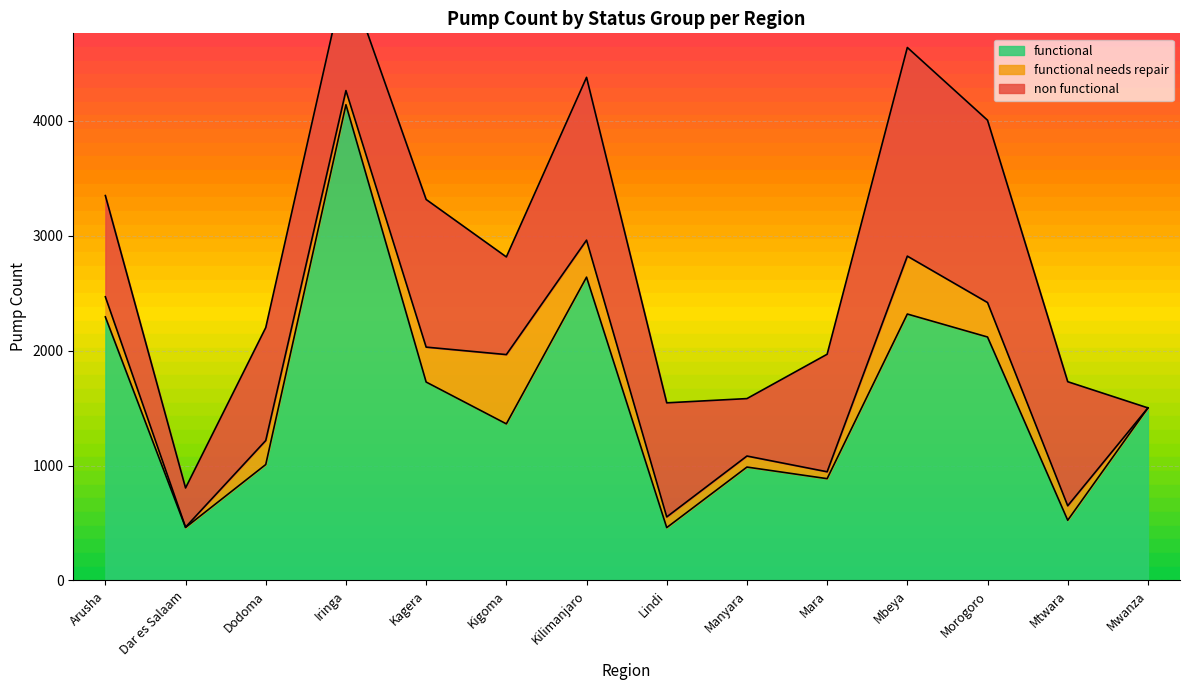

Which series has the largest total across all categories?

functional